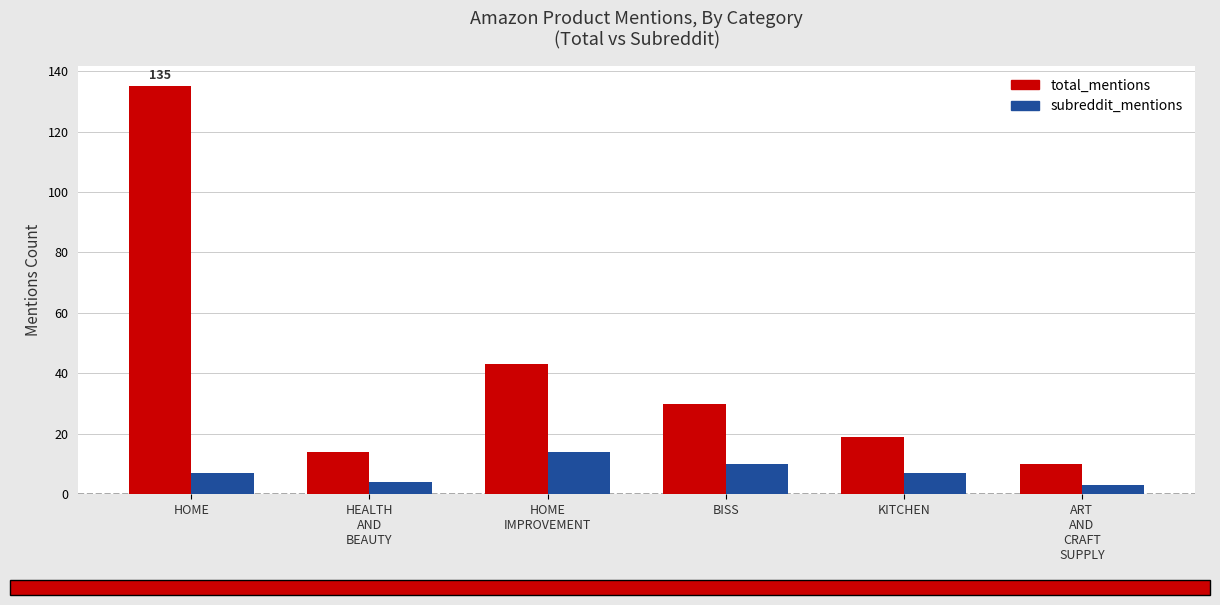

Is it true that subreddit_mentions equals 16 at BISS?

False